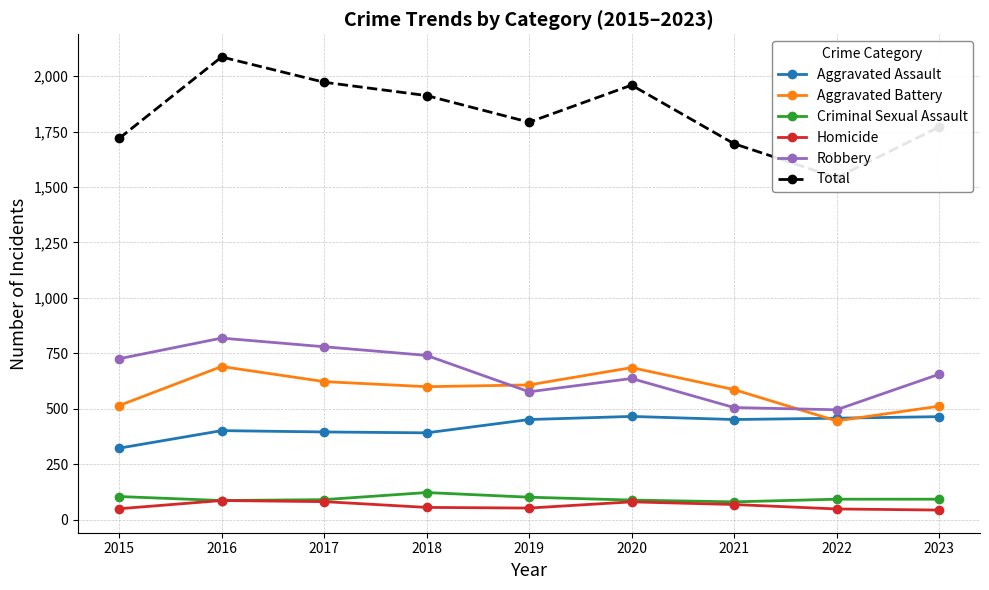

What are all the series names shown in the legend?

Aggravated Assault, Aggravated Battery, Criminal Sexual Assault, Homicide, Robbery, Total